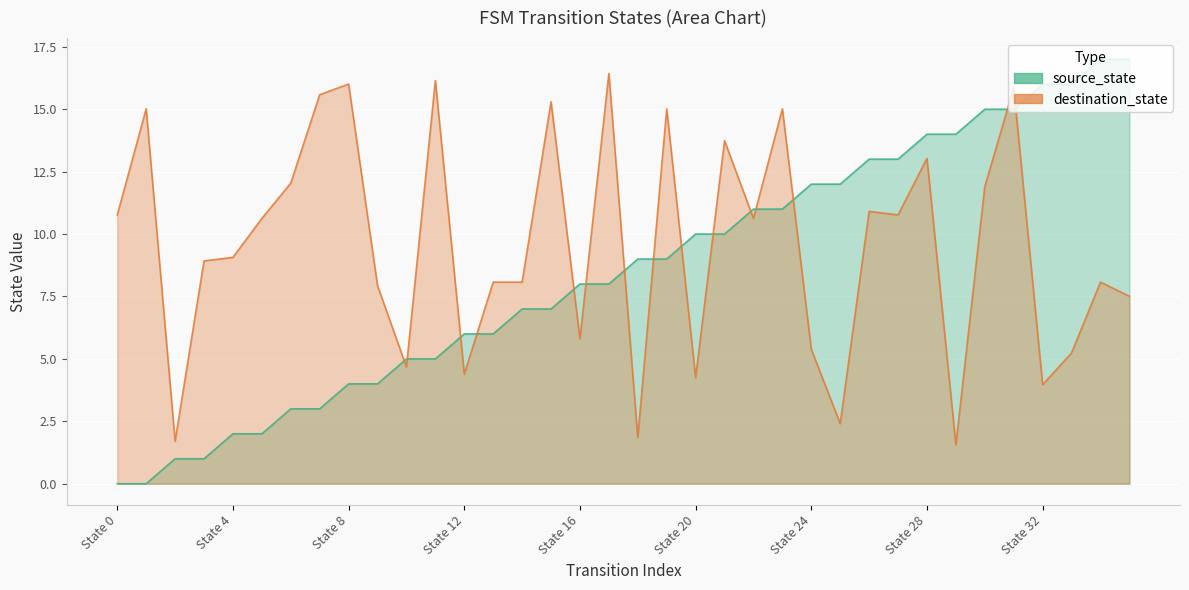

Count the number of categories in the chart.

36